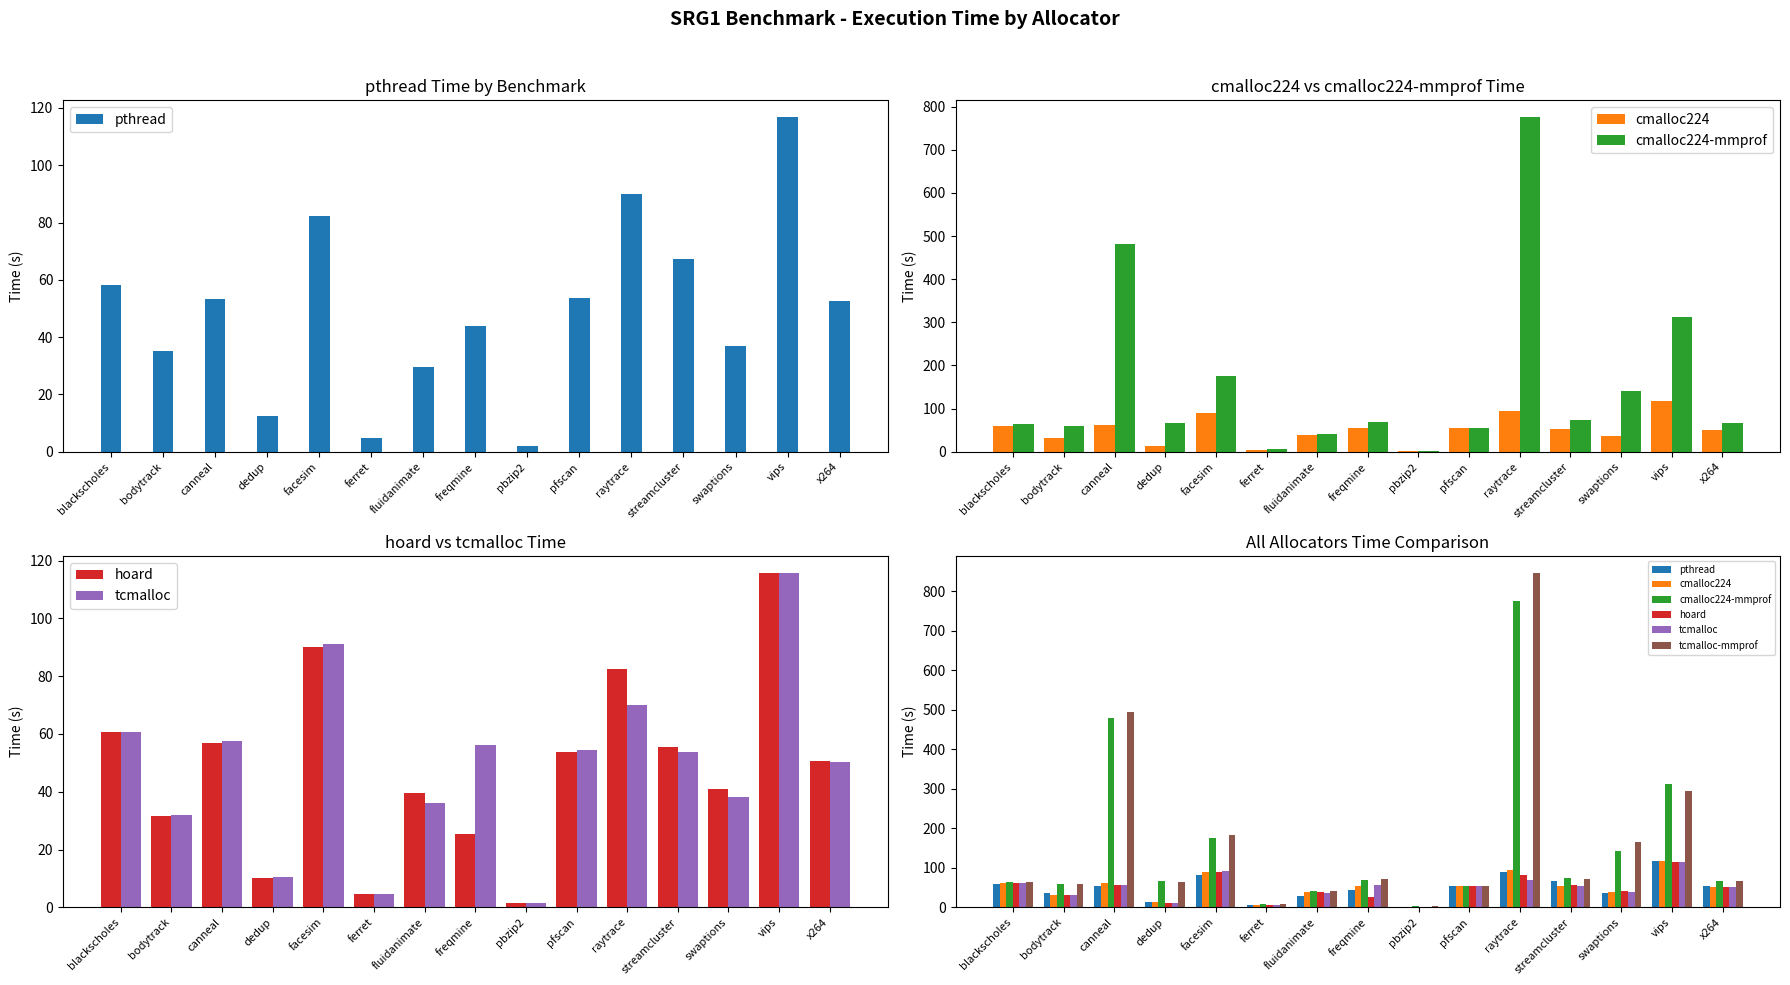

What is the sum of all pthread values?

739.5